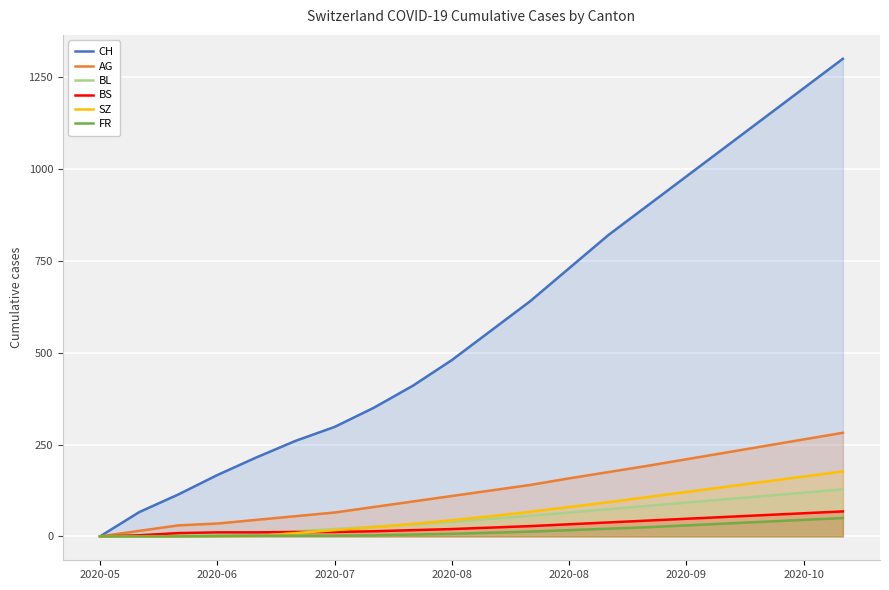

True or false: BL and AG intersect in this chart.

False